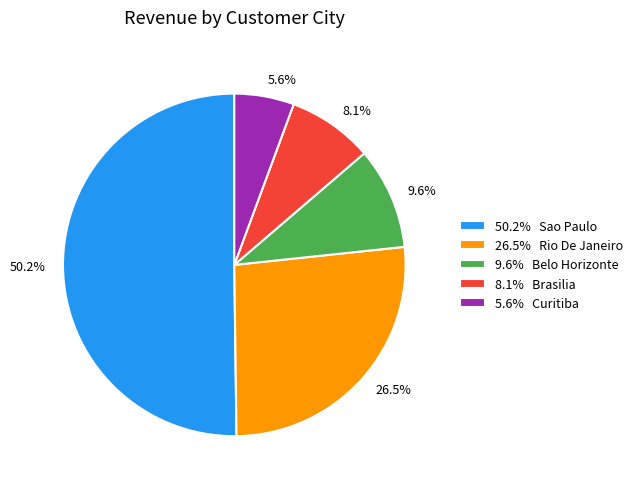

How many segments does this pie chart have?

5